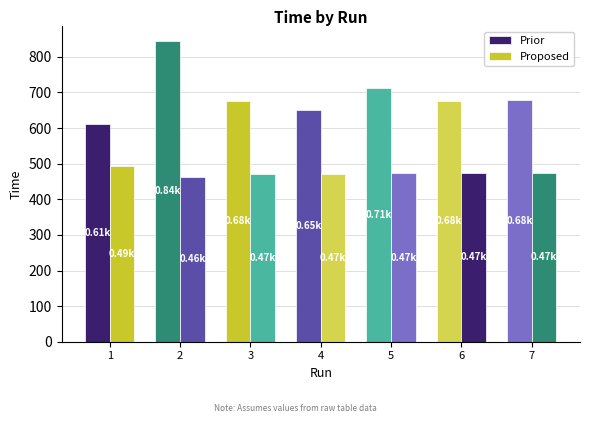

How many groups of bars are there?

7